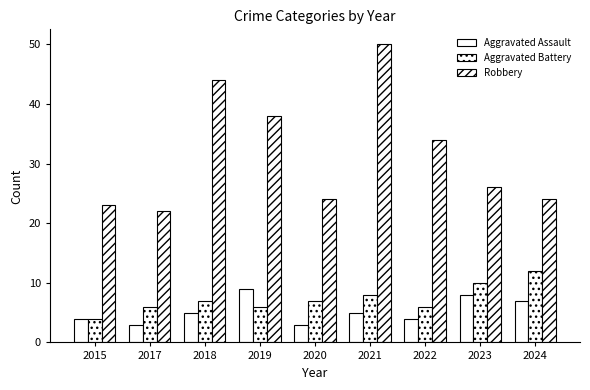

What is the difference between the maximum and minimum values in the Robbery series?

28